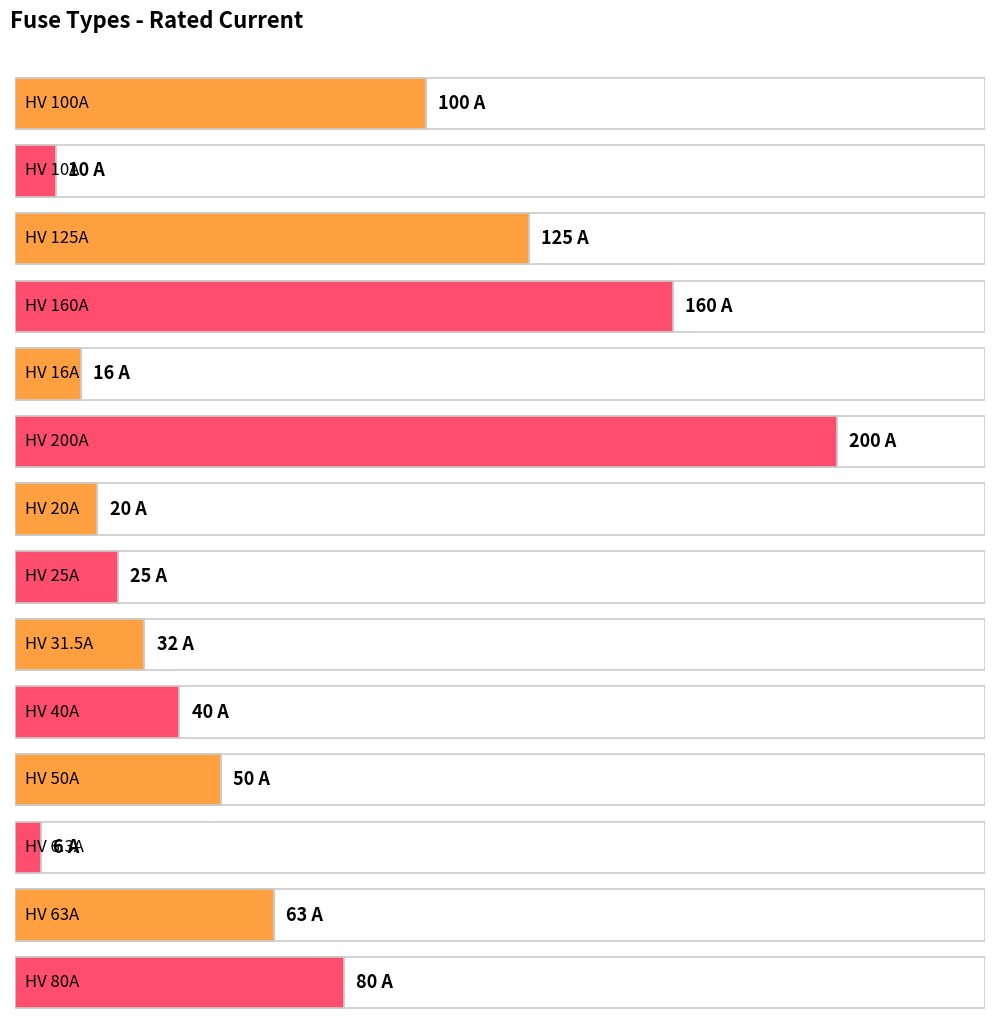

Is it true that the value at HV 25A is 44.5?

False